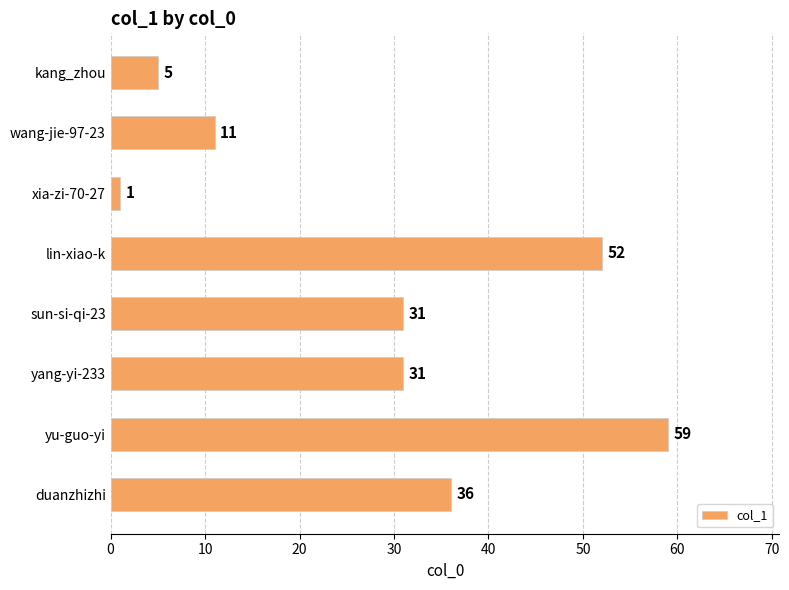

Reading bottom to top, transcribe all the data shown in this chart.

36	59	31	31	52	1	11	5